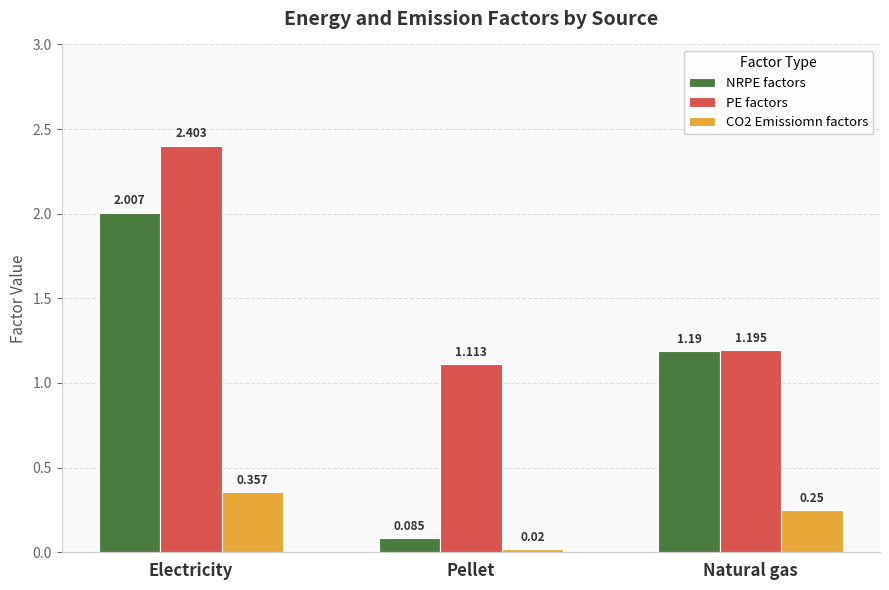

At which category is the sum across all series the highest?

Electricity